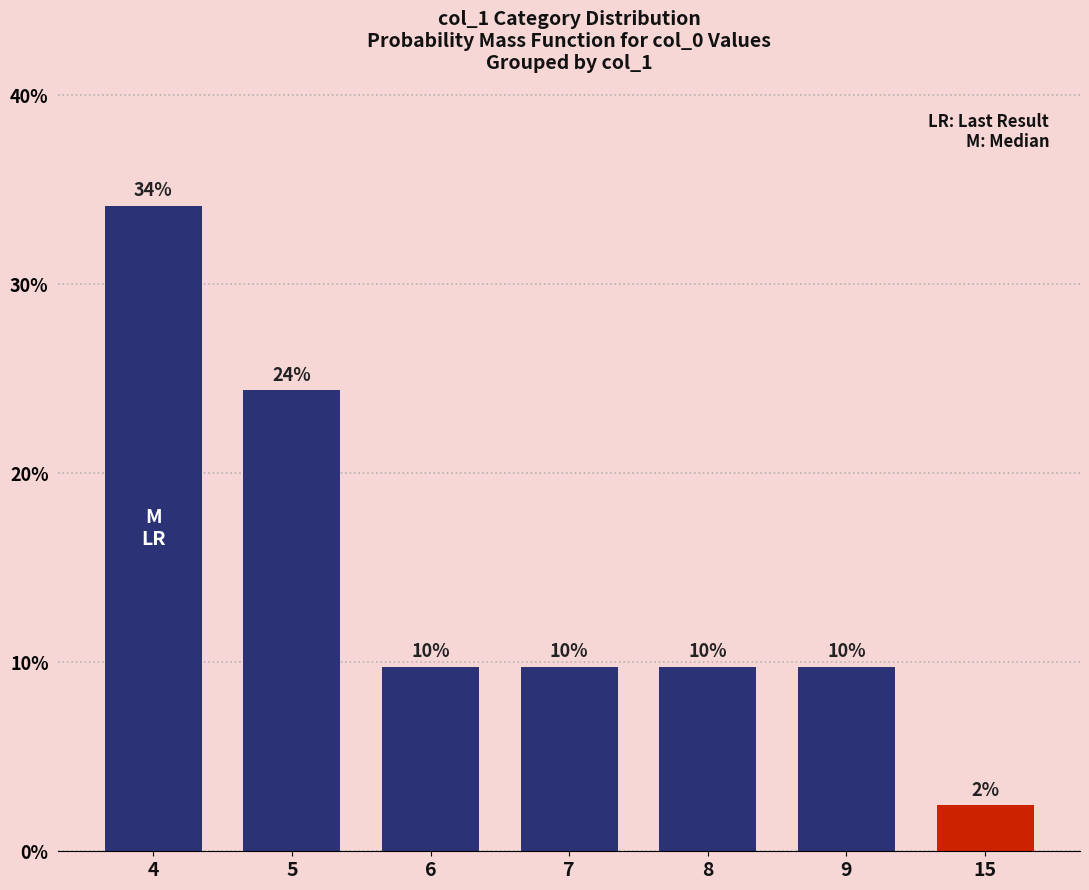

What is the maximum value shown in the chart?

34.1